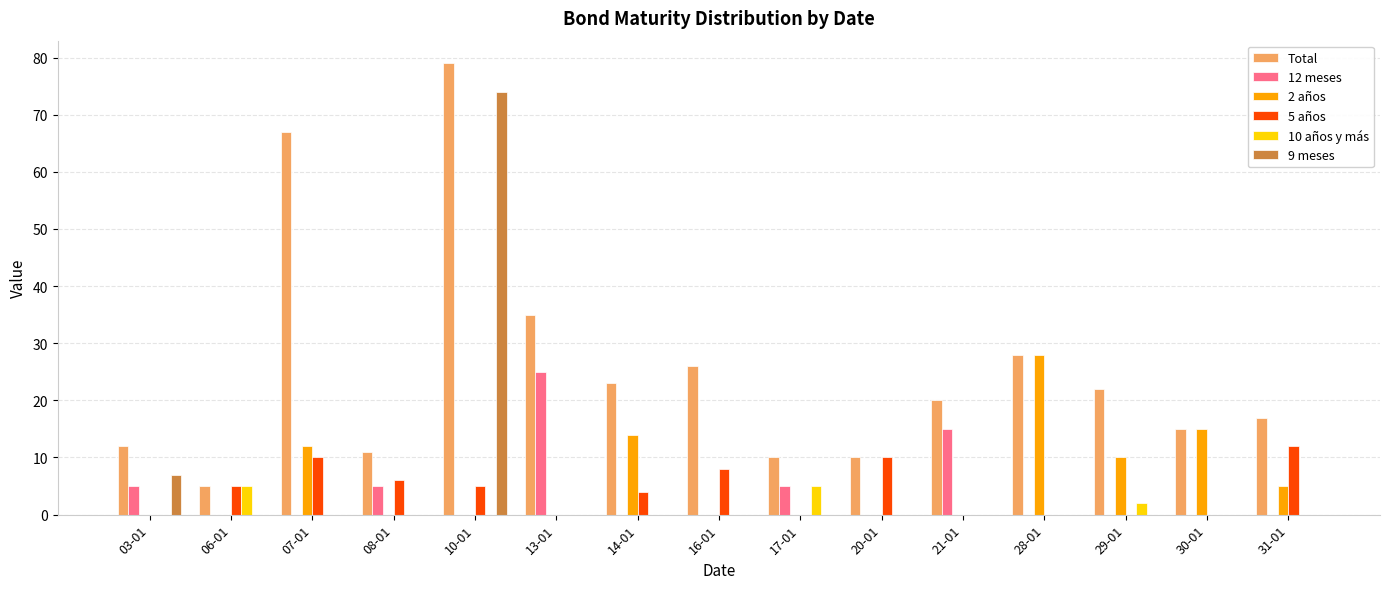

How many categories are shown in the chart?

15